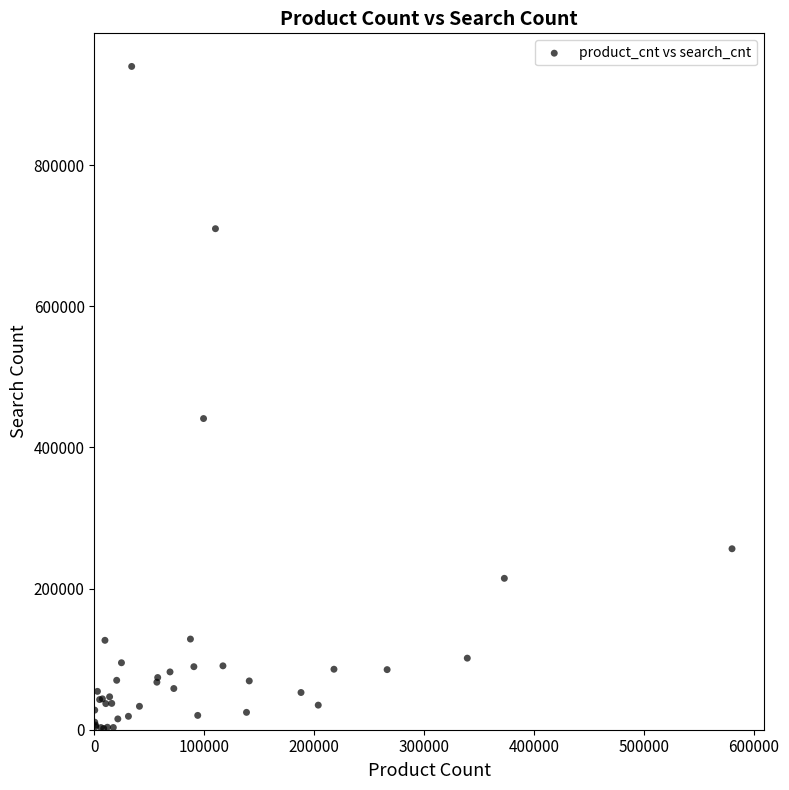

What Y value in the scatter plot is closest to 470745?

440900